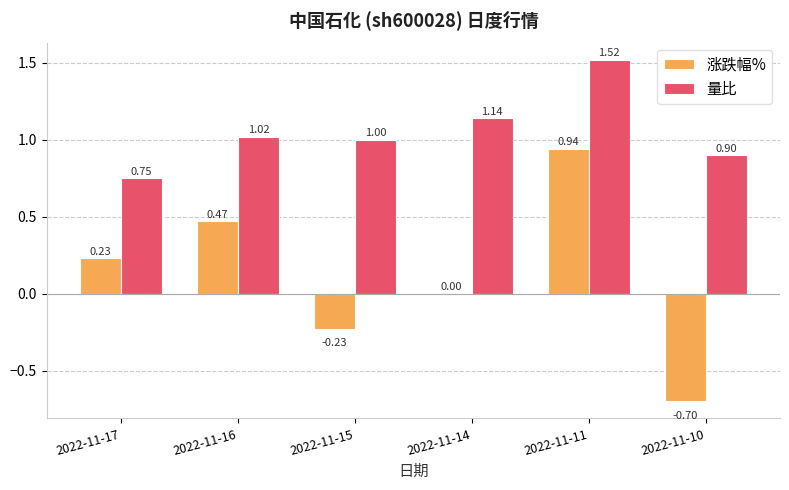

Between 2022-11-14 and 2022-11-10, which series saw the biggest shift?

涨跌幅%